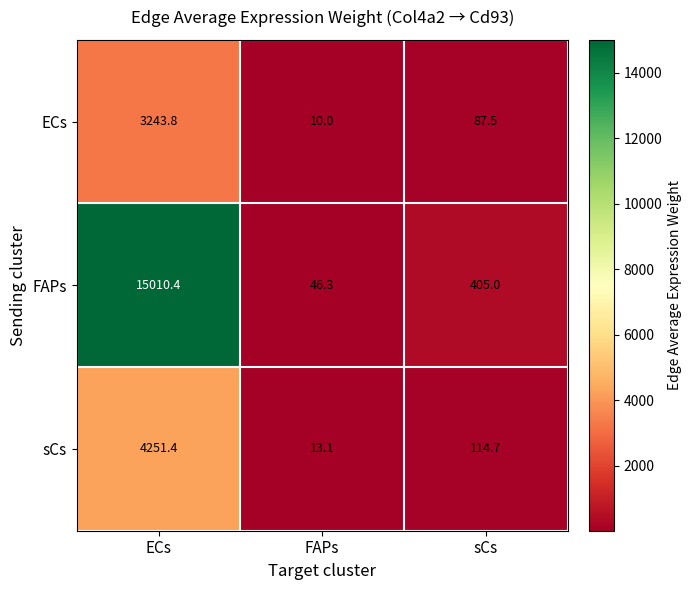

What is the difference between the highest and lowest values at sCs?

317.5